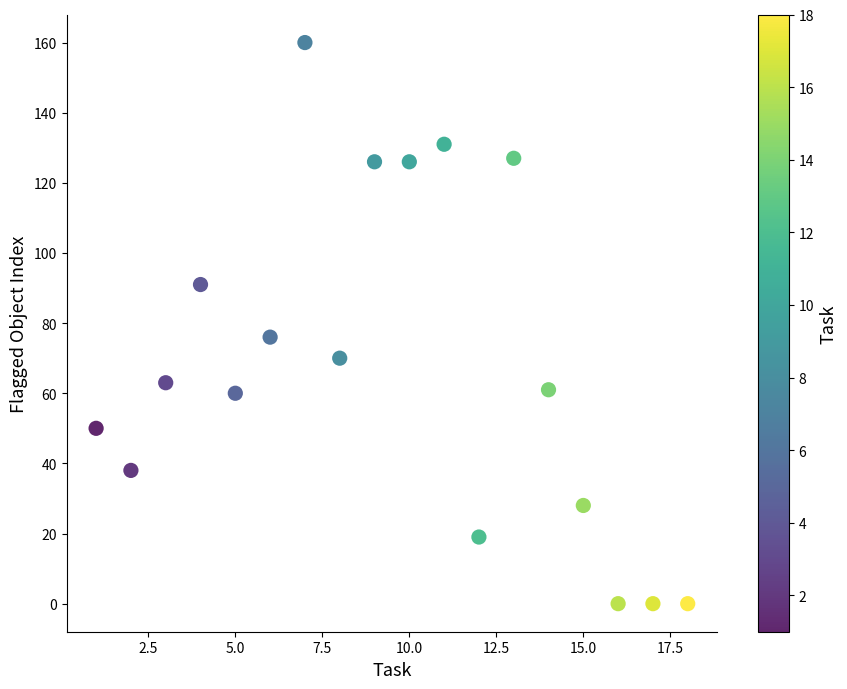

What Y value in the scatter plot is closest to 80?

76